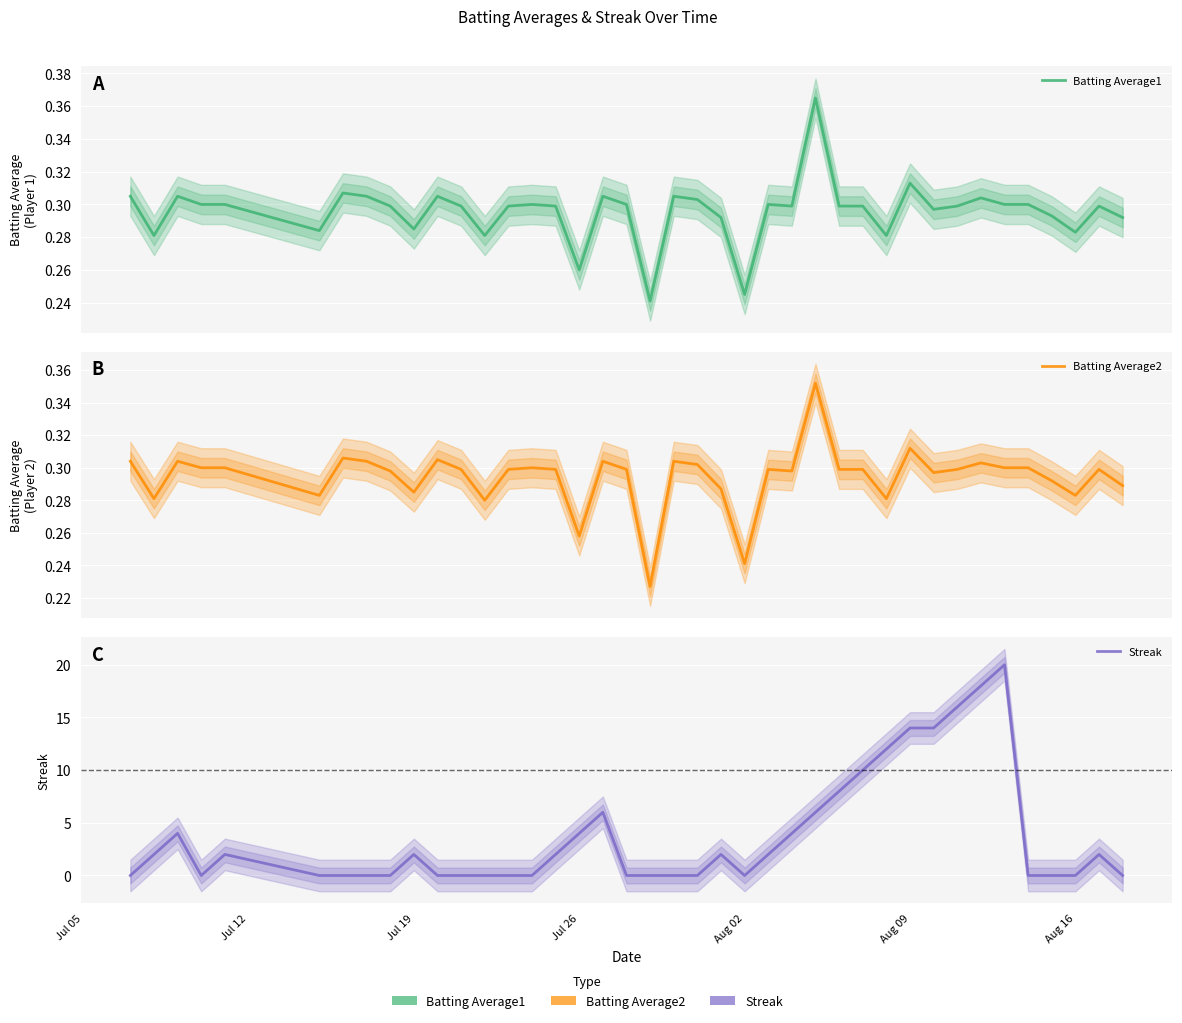

Is this an area chart (filled region under the line)?

No